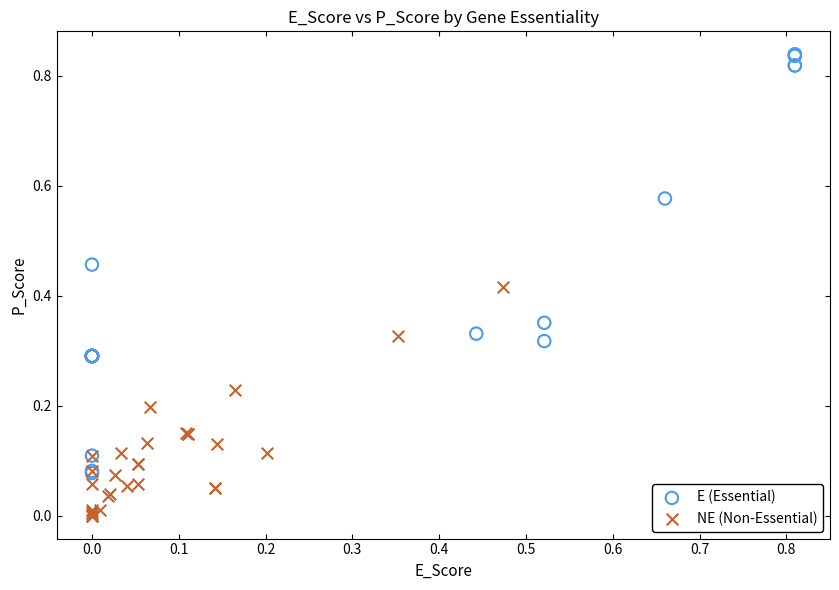

Which series reaches the minimum Y coordinate?

NE (Non-Essential)